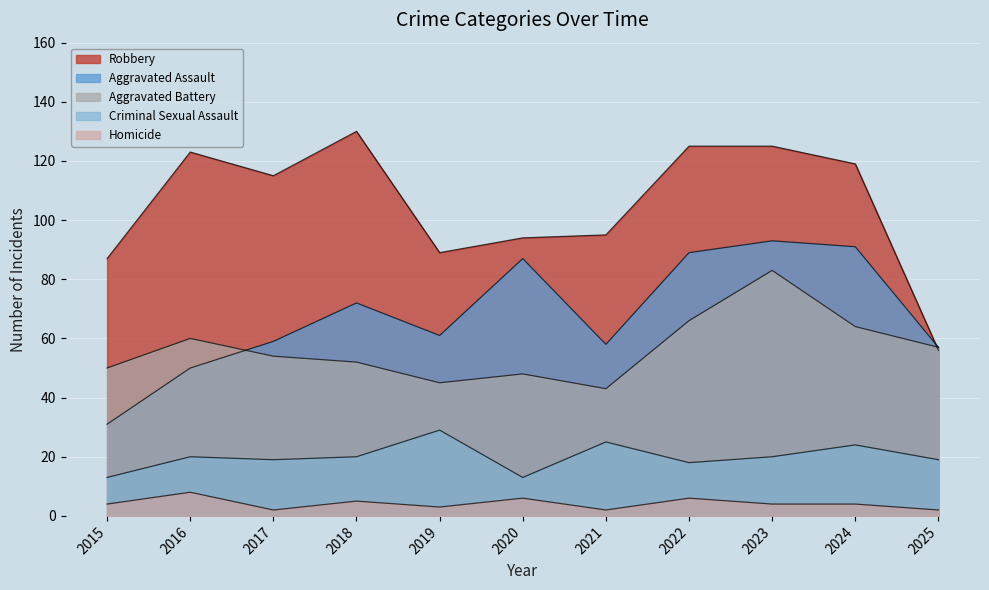

What is the greatest value displayed?

130